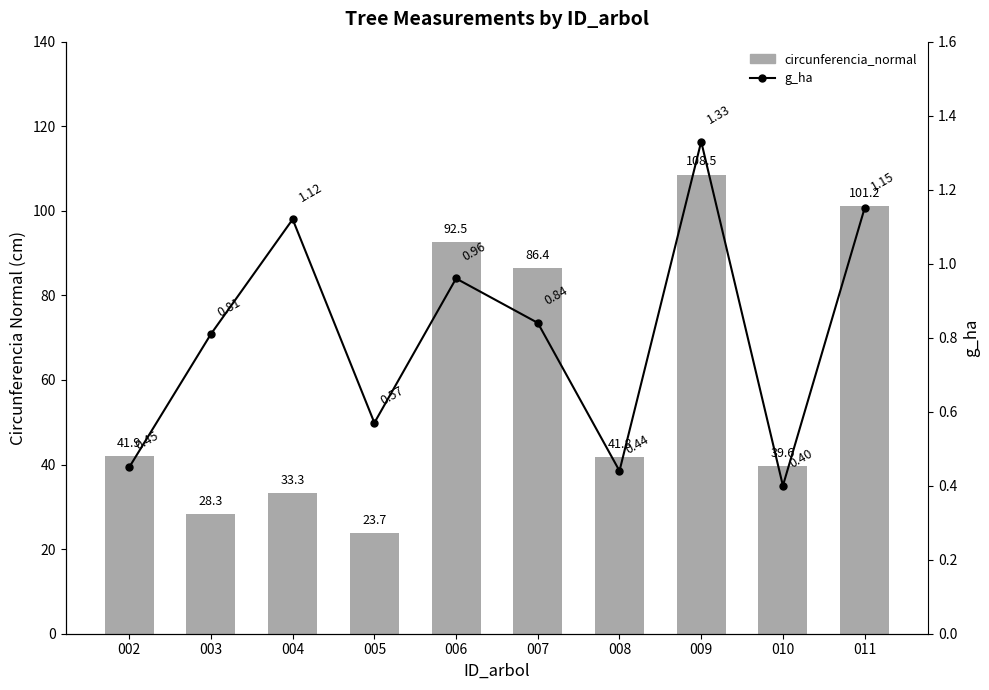

Which category has the highest value in the g_ha series?

009